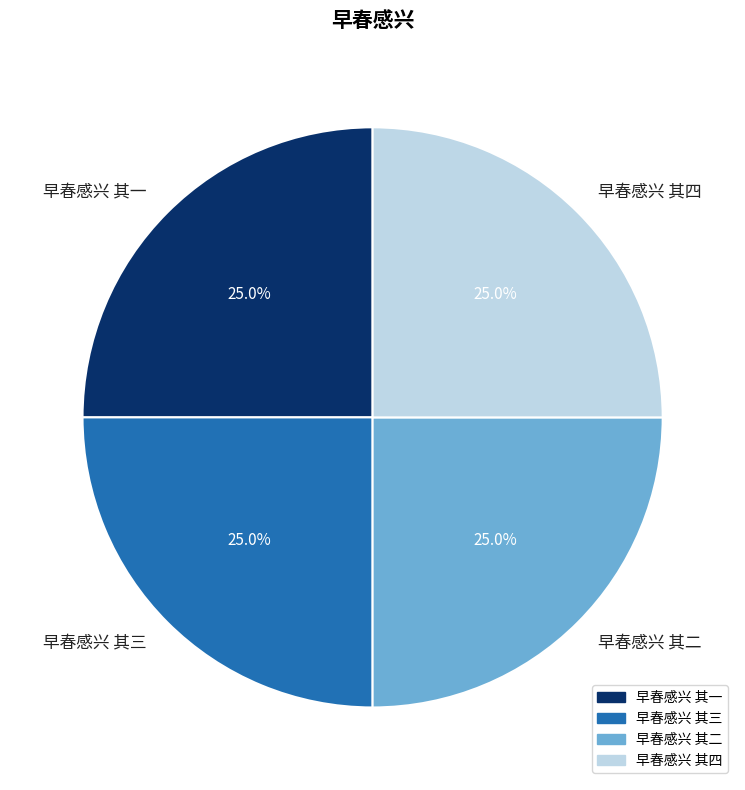

What is the ratio of the value at 早春感兴 其二 to the value at 早春感兴 其一?

1.0